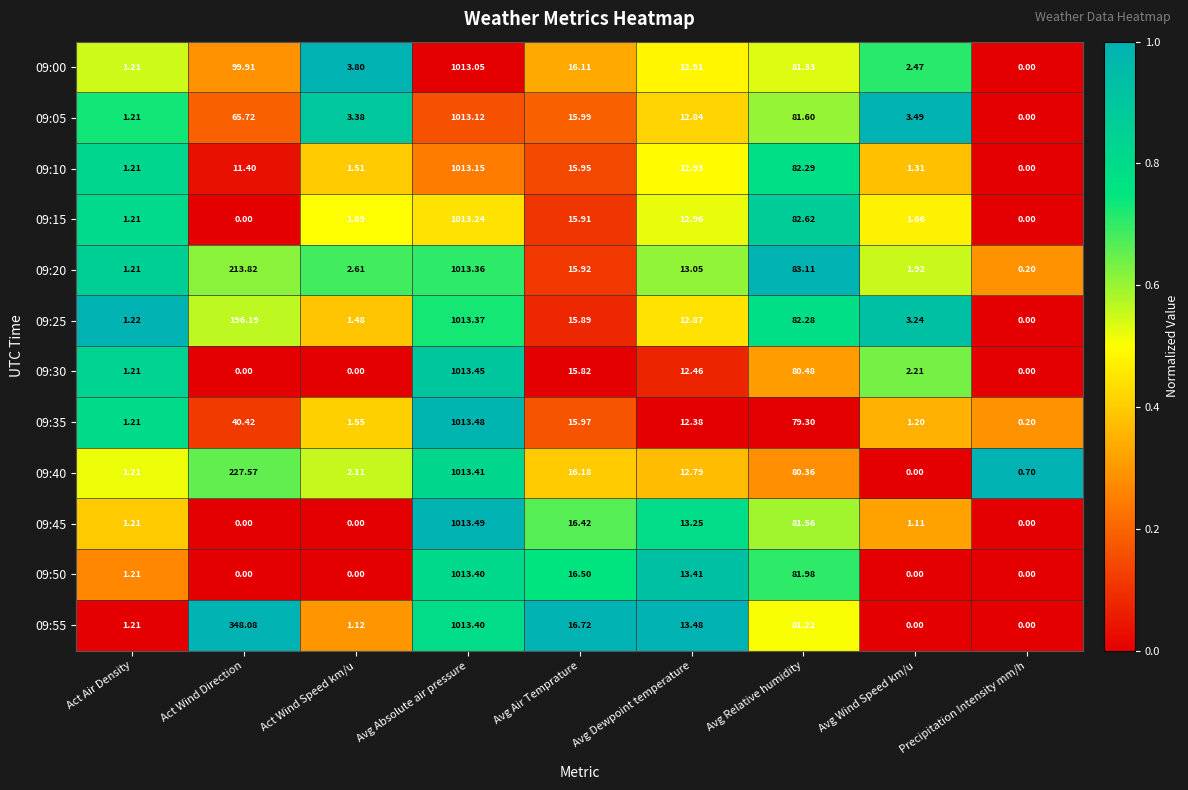

At which category is the sum across all series the highest?

Avg Absolute air pressure